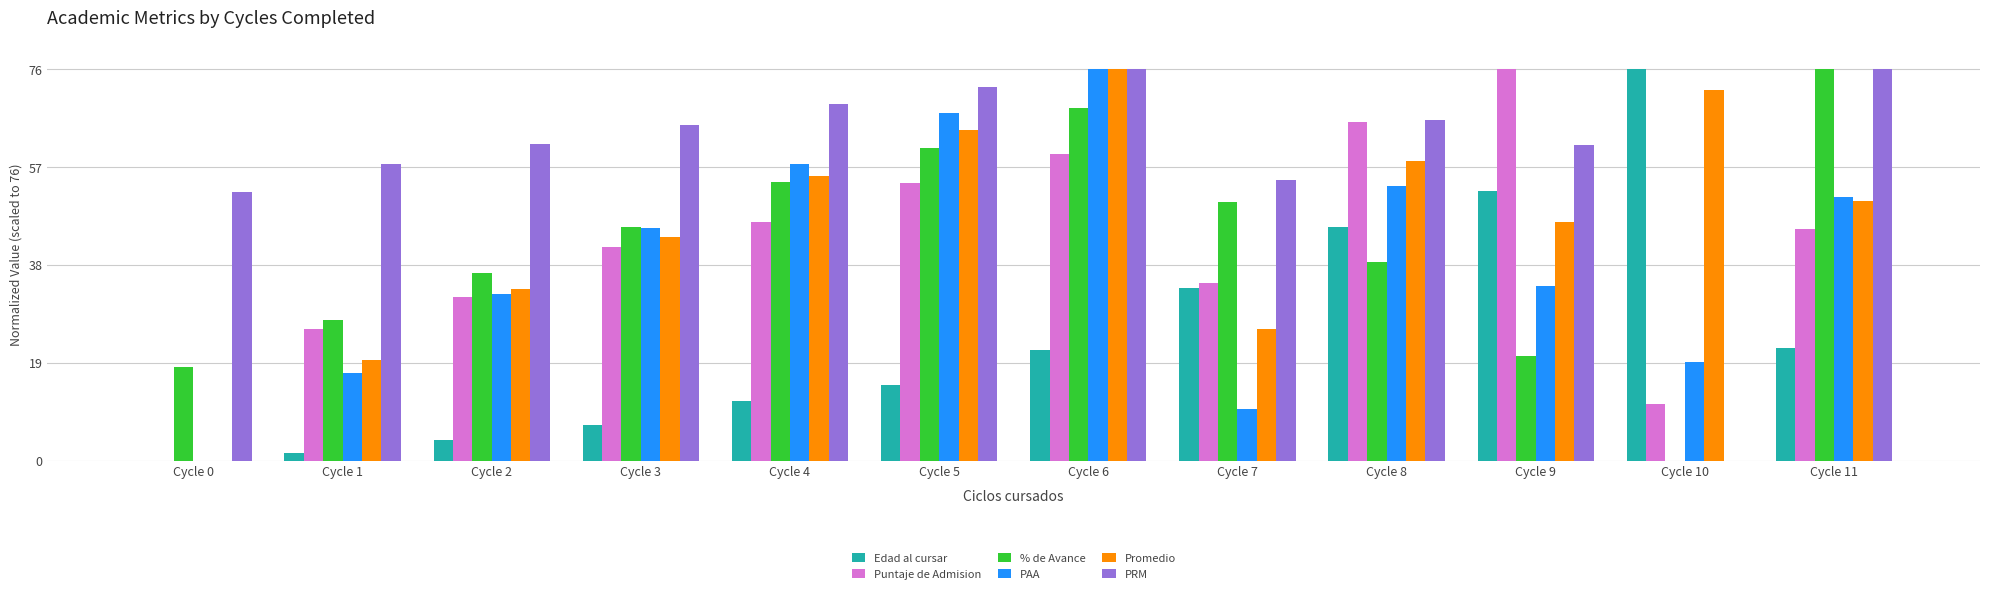

How many groups of bars are there?

12